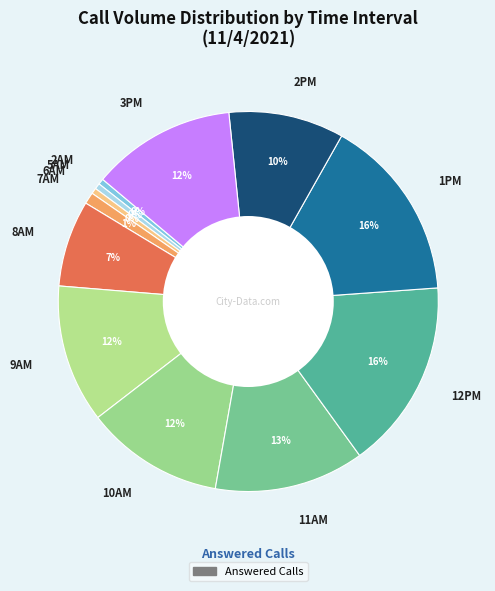

To the nearest percent, what is the average slice percentage?

8%